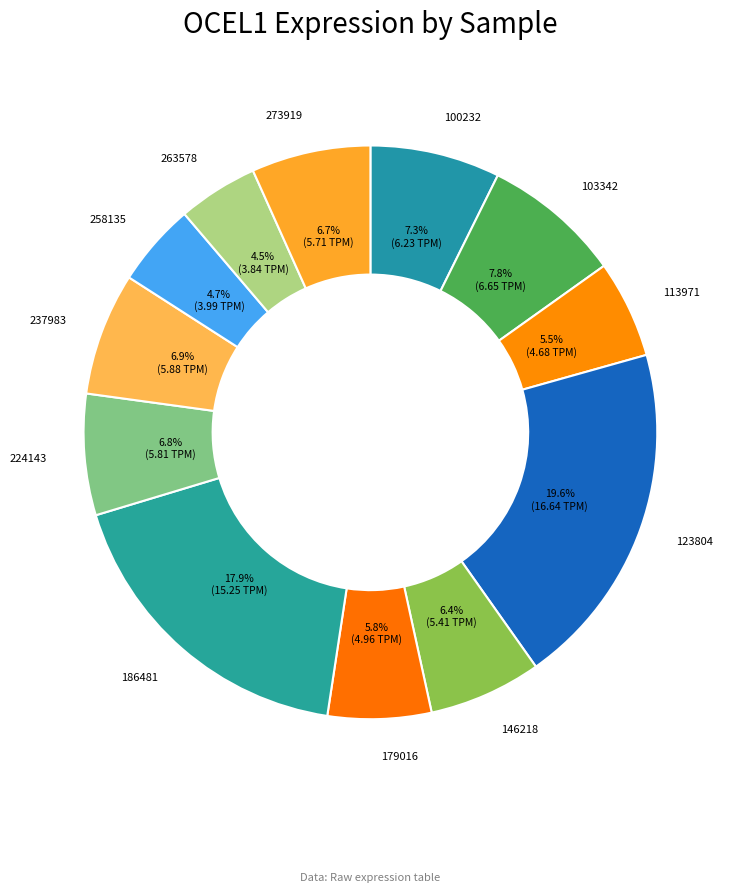

True or false: 237983 accounts for 1% of the total.

False